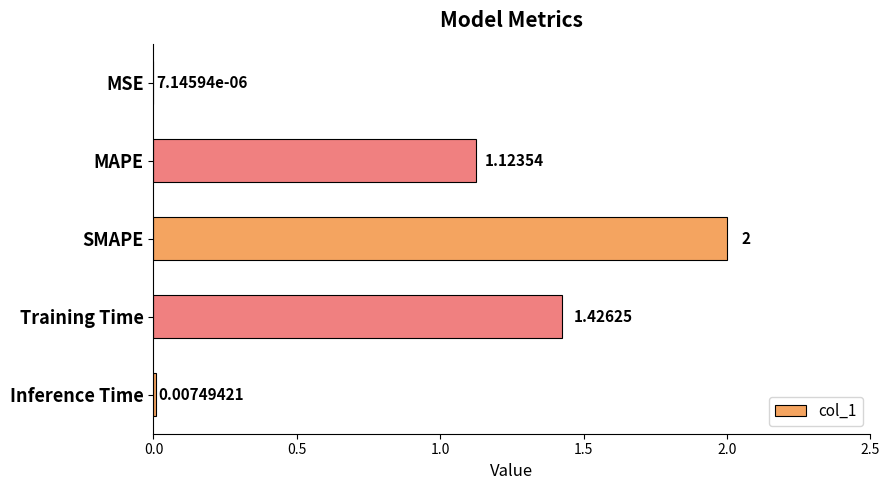

At which category does the chart reach its peak across all series?

SMAPE